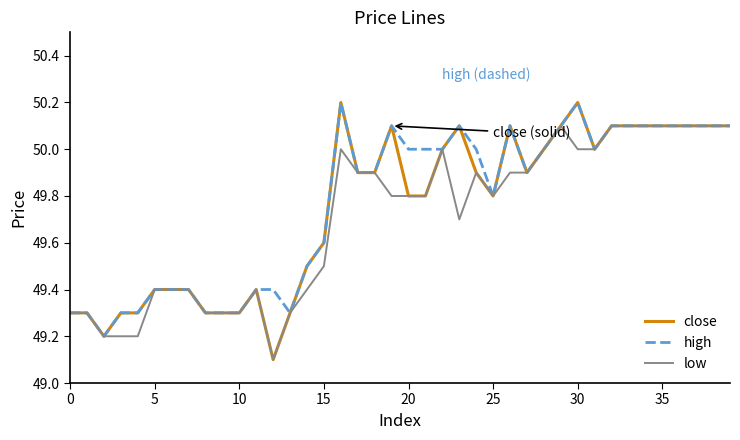

Which series has the widest spread of values?

close